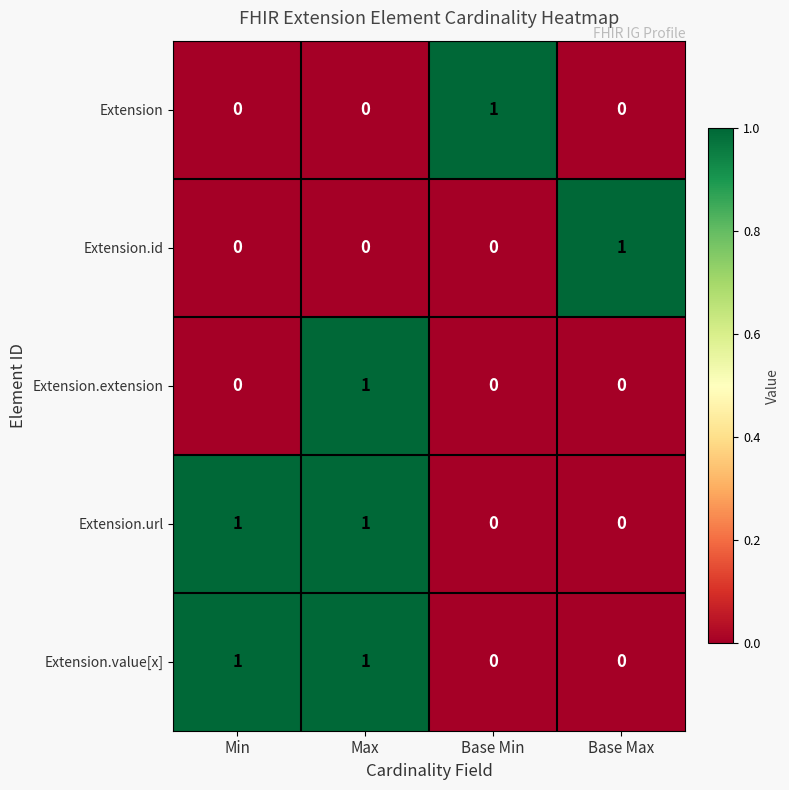

True or false: Extension.value[x] has a value of 1 at Base Min.

False